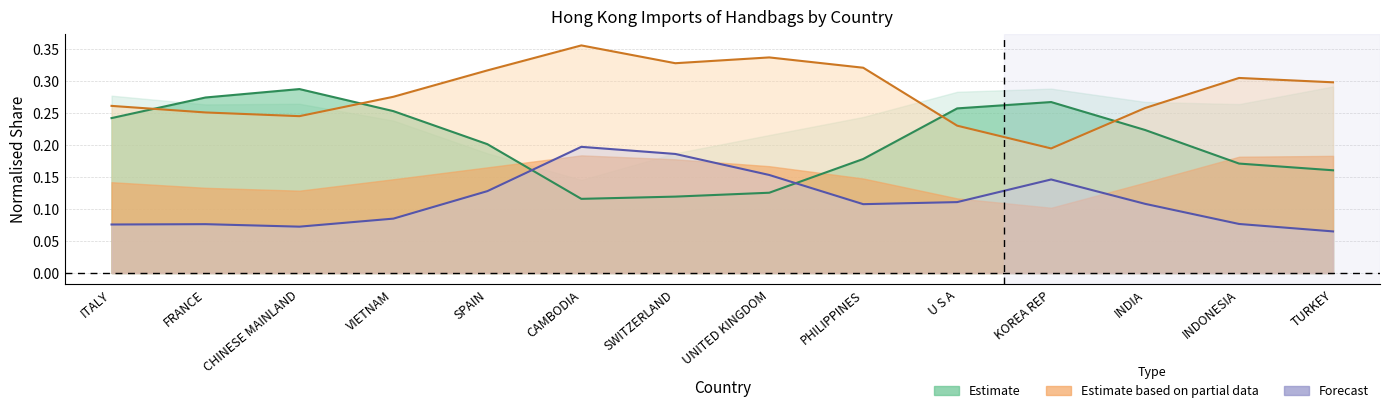

Between CAMBODIA and PHILIPPINES, which is larger?

PHILIPPINES